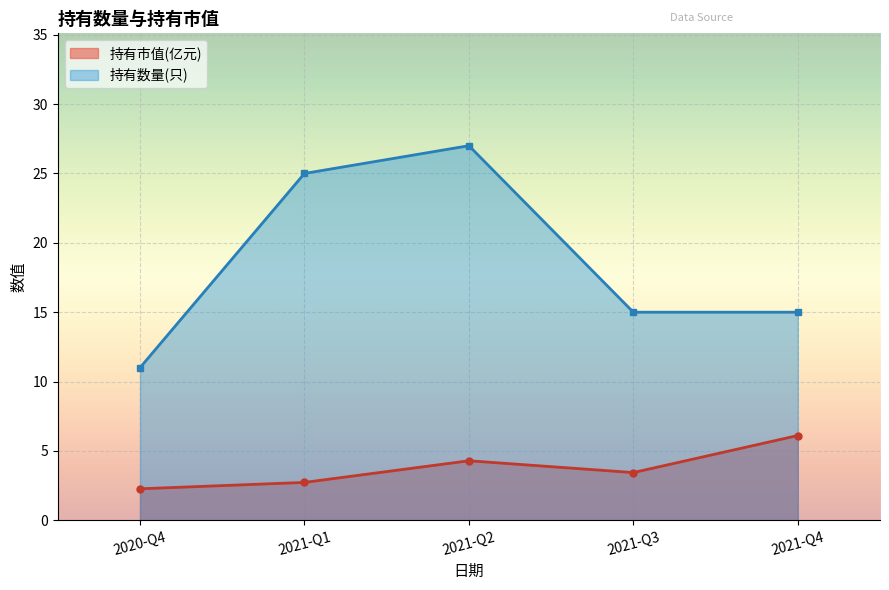

At how many categories does at least one series exceed 16?

2